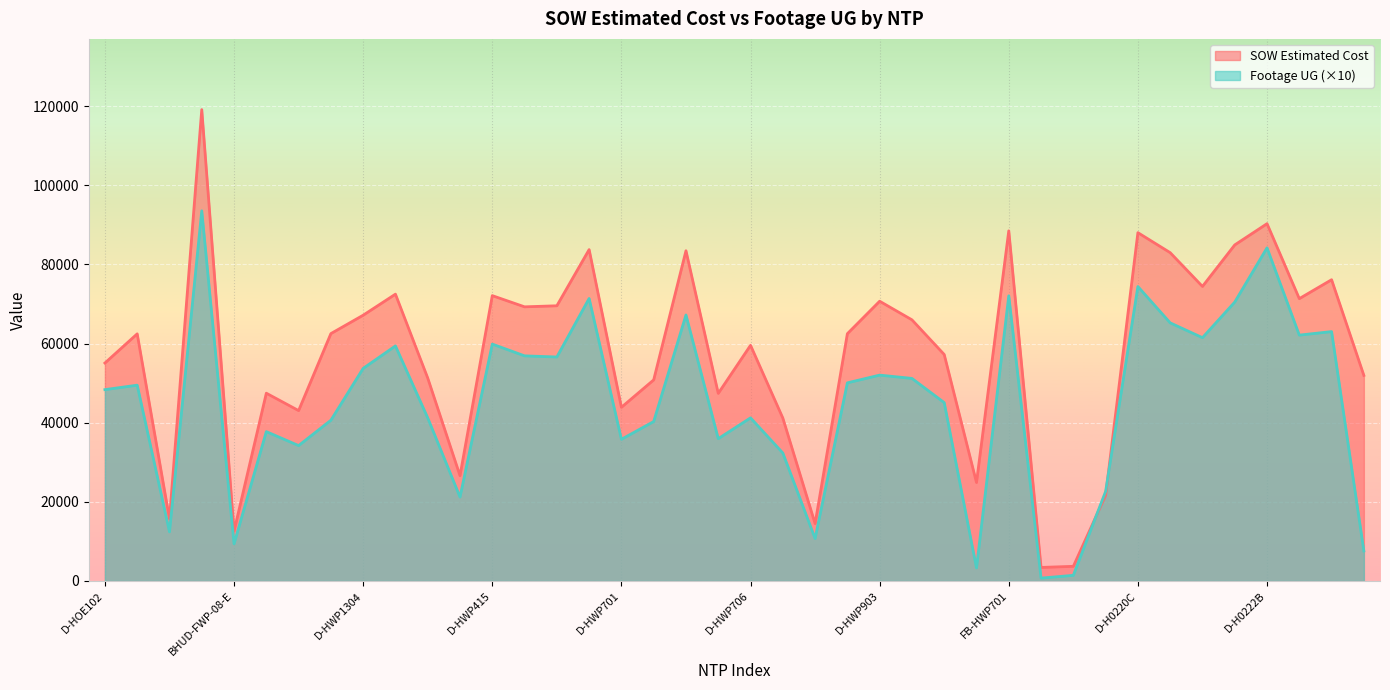

Is it true that SOW Estimated Cost equals 43064.0 at D-HWP103?

True